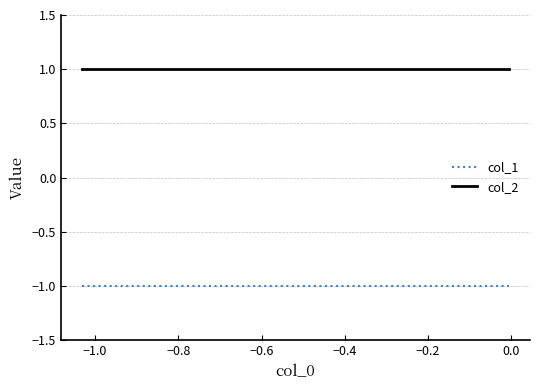

List the series in order of their peak value, highest first.

col_2, col_1